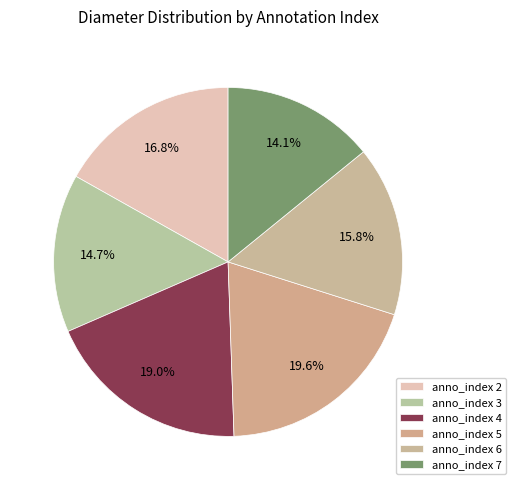

Rank the categories by value from lowest to highest.

anno_index 7, anno_index 3, anno_index 6, anno_index 2, anno_index 4, anno_index 5